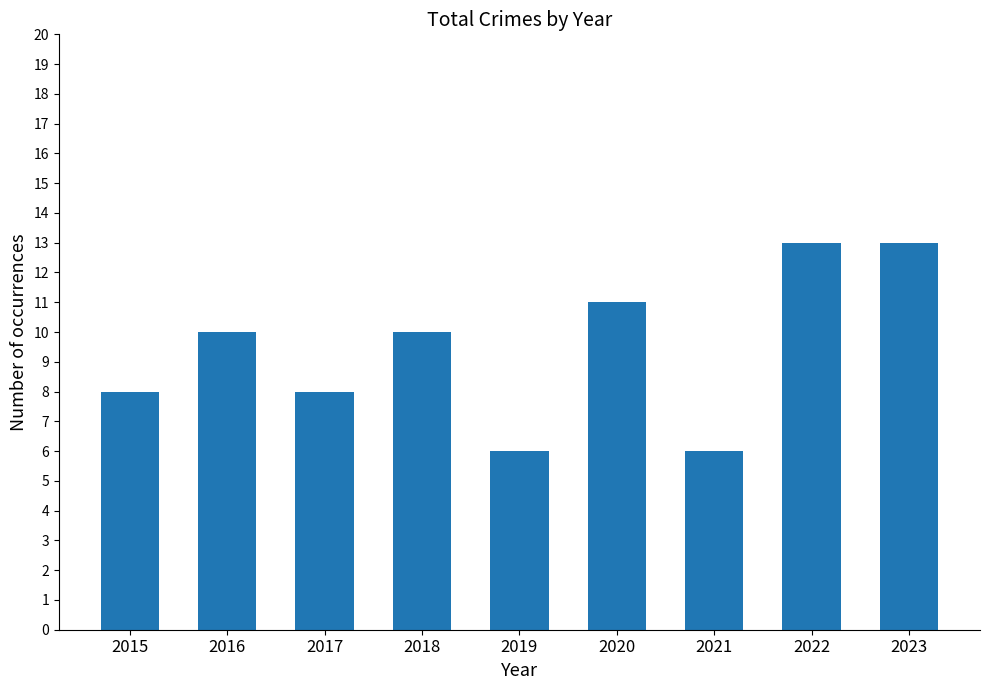

What is the difference between the maximum and minimum values?

7